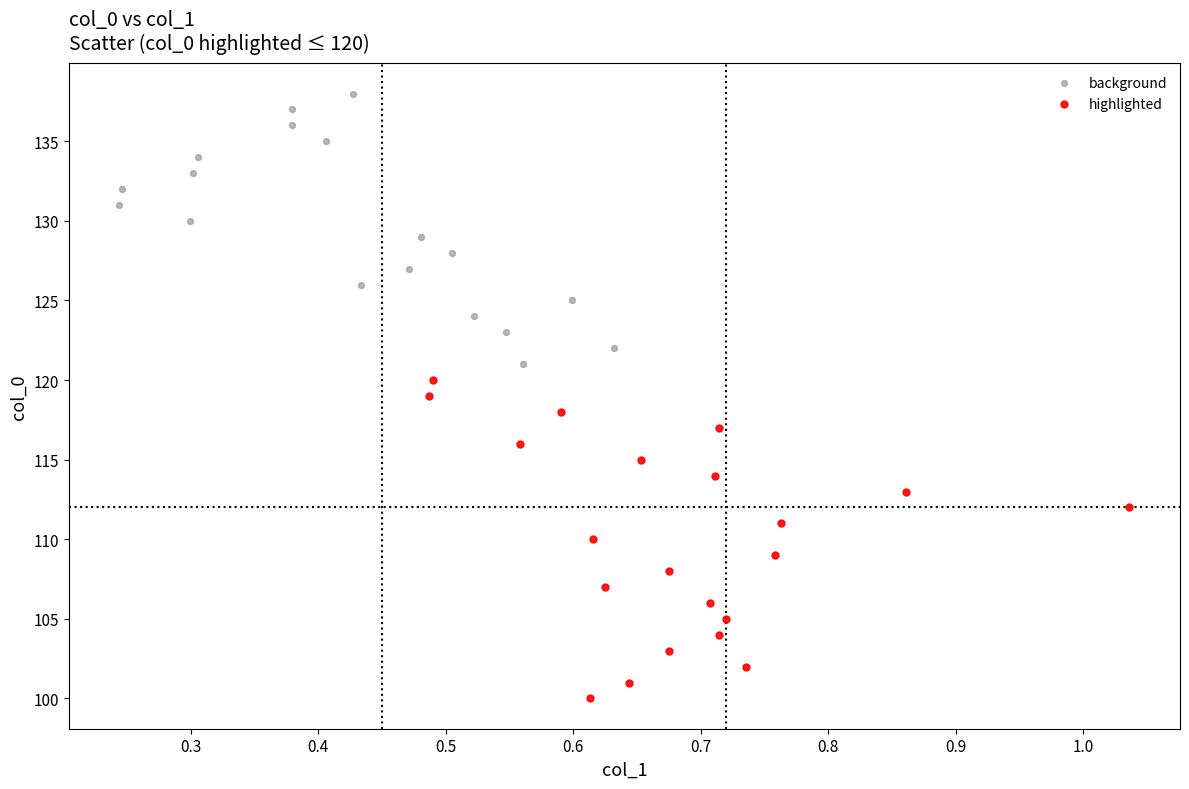

What are all the series names shown in the legend?

background, highlighted